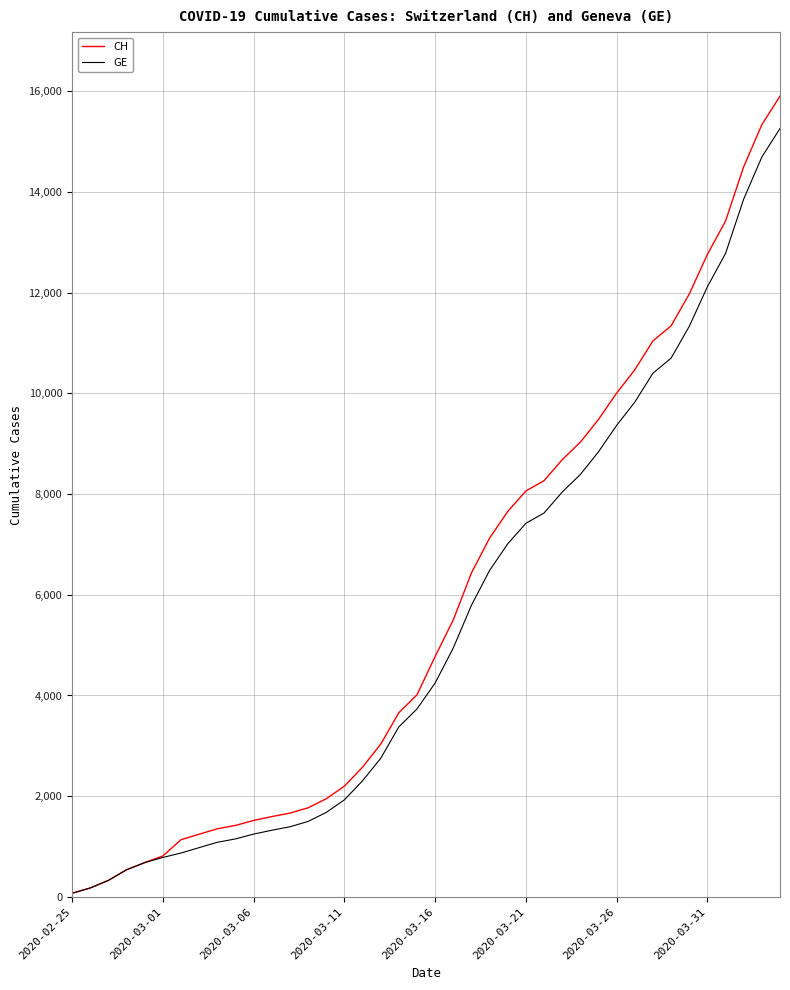

How many lines are shown in the chart?

2